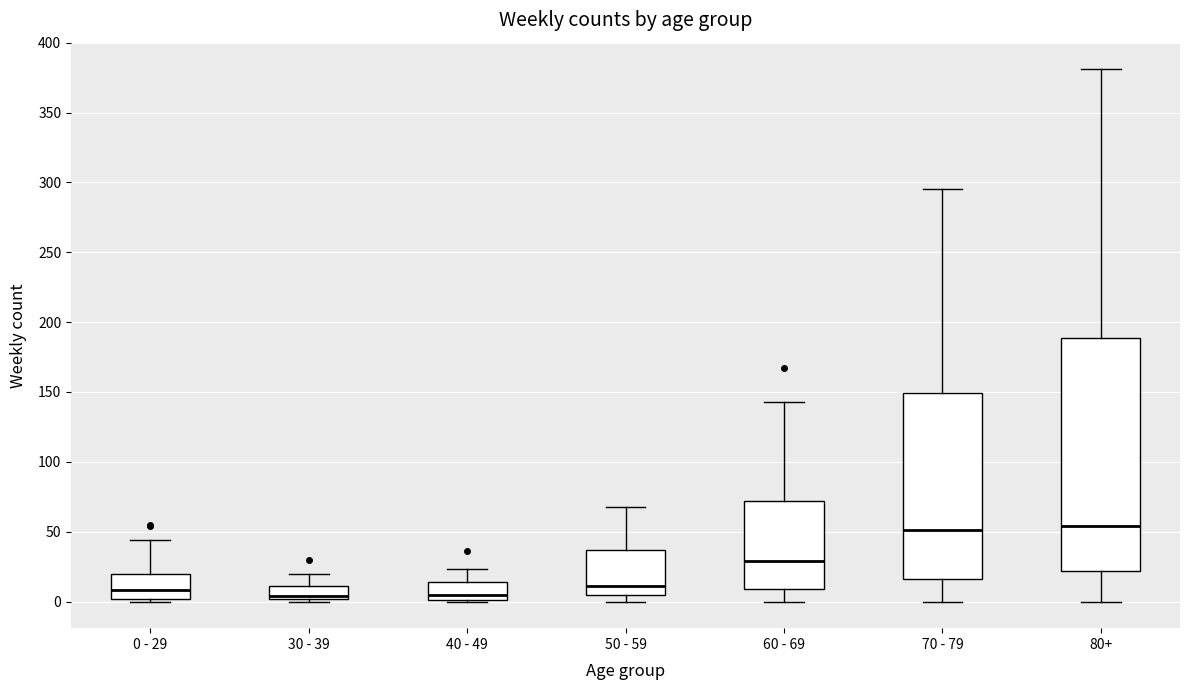

Reading left to right, transcribe this box plot: for each box, give where its median line is, the range the box spans, and where its two whiskers end, as read against the y-axis. The values are not printed on the chart, so give them approximately, as read against the axis.

0 - 29: median 10, box 0 to 20, whiskers 0 (just below the box's lower edge) to 45
30 - 39: median 5, box 0 to 10, whiskers 0 (just below the box's lower edge) to 20
40 - 49: median 5, box 0 to 15, whiskers 0 to 25
50 - 59: median 10, box 5 to 35, whiskers 0 to 70
60 - 69: median 30, box 10 to 70, whiskers 0 to 145
70 - 79: median 50, box 15 to 150, whiskers 0 to 295
80+: median 55, box 20 to 190, whiskers 0 to 380